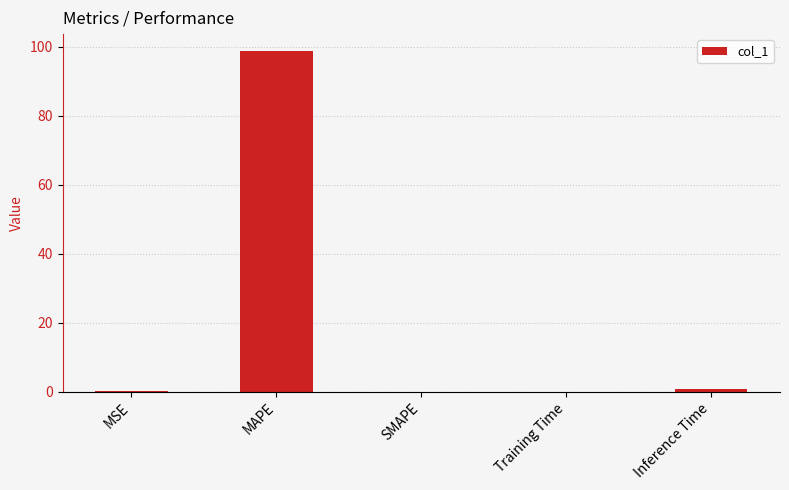

What is the difference between the values at Inference Time and MSE?

0.8